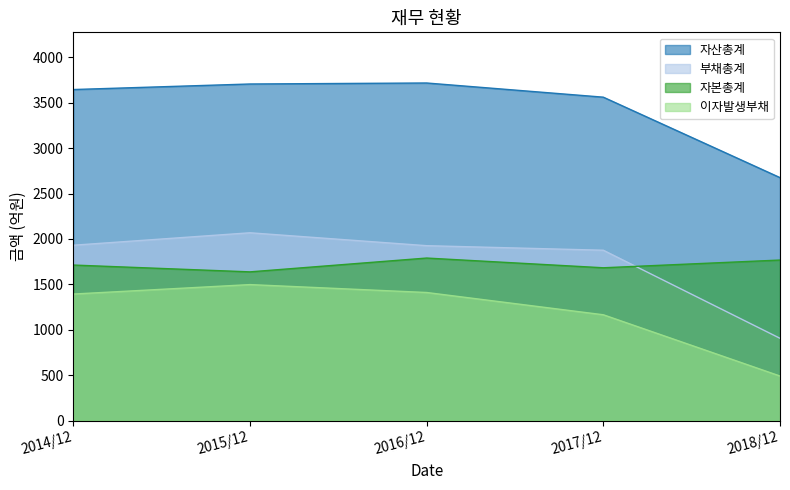

Does the chart display data point markers on the line(s)?

No